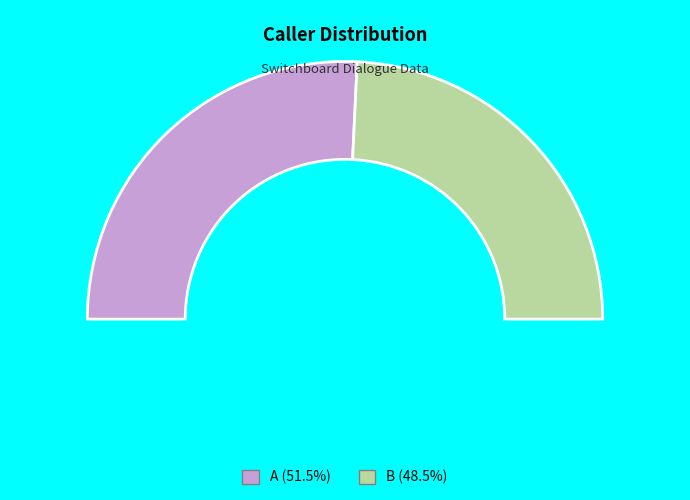

Which category has the biggest portion of the pie?

A